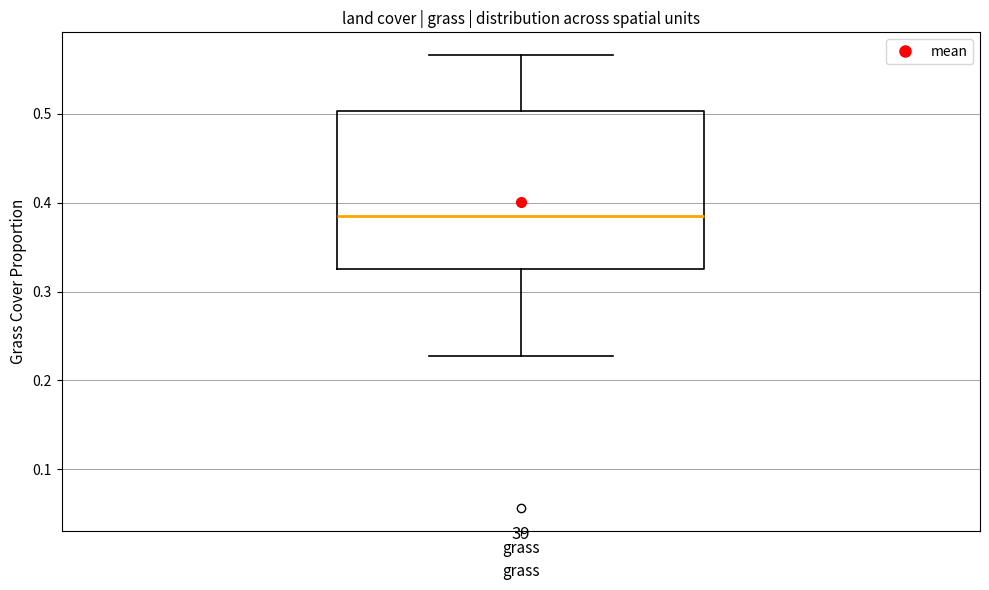

Where does the median line of the box for grass sit on the y-axis? The values are not printed on the chart, so give them approximately, as read against the axis.

0.38